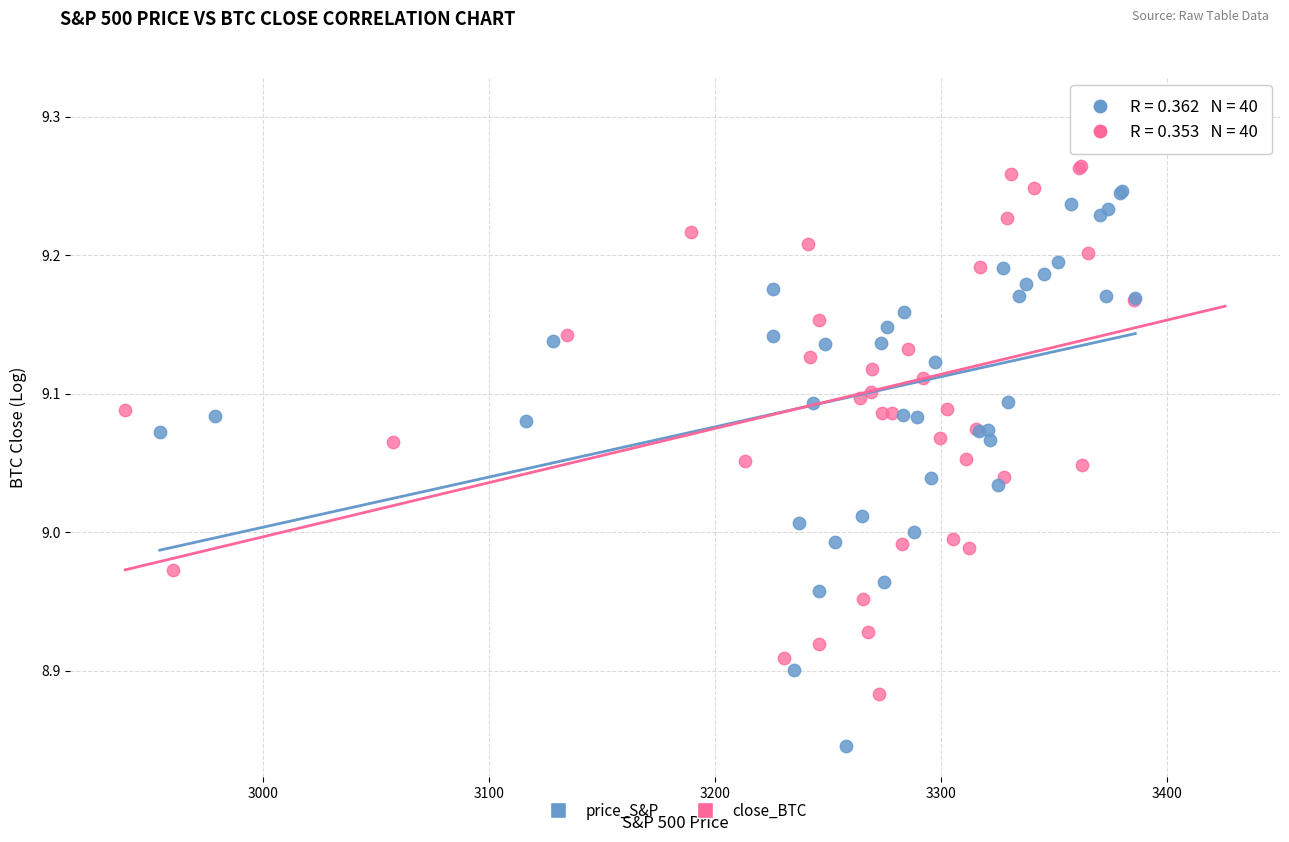

Which series has the widest spread of Y values?

close_BTC